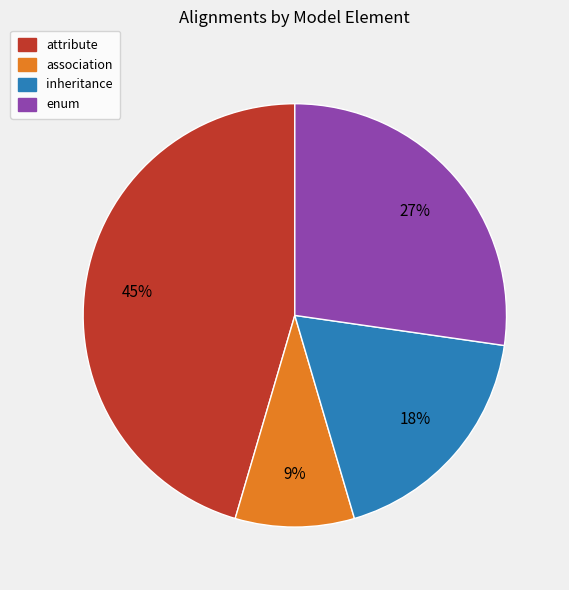

Is it true that association is 15% of the pie?

False